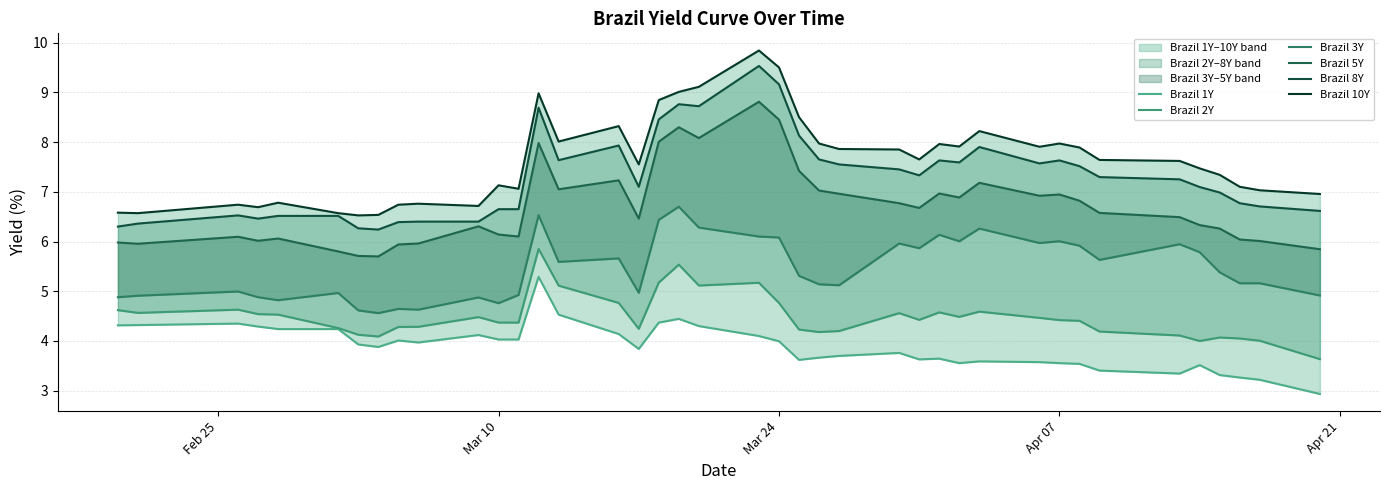

Reading right to left, extract all data points from this chart.

Brazil 1Y: 2.9	3.2	3.3	3.3	3.5	3.3	3.4	3.5	3.6	3.6	3.6	3.6	3.6	3.6	3.8	3.7	3.7	3.6	4.0	4.1	4.3	4.4	4.4	3.8	4.1	4.5	5.3	4.0	4.0	4.1	4.0	4.0	3.9	3.9	4.2	4.2	4.3	4.3	4.3	4.3
Brazil 2Y: 3.6	4.0	4.0	4.1	4.0	4.1	4.2	4.4	4.4	4.5	4.6	4.5	4.6	4.4	4.6	4.2	4.2	4.2	4.8	5.2	5.1	5.5	5.2	4.2	4.8	5.1	5.8	4.4	4.4	4.5	4.3	4.3	4.1	4.1	4.3	4.5	4.5	4.6	4.6	4.6
Brazil 3Y: 4.9	5.2	5.2	5.4	5.8	5.9	5.6	5.9	6.0	6.0	6.3	6.0	6.1	5.9	6.0	5.1	5.1	5.3	6.1	6.1	6.3	6.7	6.4	5.0	5.7	5.6	6.5	4.9	4.8	4.9	4.6	4.6	4.6	4.6	5.0	4.8	4.9	5.0	4.9	4.9
Brazil 5Y: 5.8	6.0	6.0	6.3	6.3	6.5	6.6	6.8	6.9	6.9	7.2	6.9	7.0	6.7	6.8	7.0	7.0	7.4	8.4	8.8	8.1	8.3	8.0	6.5	7.2	7.0	8.0	6.1	6.1	6.3	6.0	5.9	5.7	5.7	5.8	6.1	6.0	6.1	6.0	6.0
Brazil 8Y: 6.6	6.7	6.8	7.0	7.1	7.2	7.3	7.5	7.6	7.6	7.9	7.6	7.6	7.3	7.5	7.5	7.7	8.1	9.2	9.5	8.7	8.8	8.5	7.1	7.9	7.6	8.7	6.7	6.7	6.4	6.4	6.4	6.2	6.3	6.5	6.5	6.5	6.5	6.4	6.3
Brazil 10Y: 7.0	7.0	7.1	7.3	7.5	7.6	7.6	7.9	8.0	7.9	8.2	7.9	8.0	7.7	7.8	7.9	8.0	8.5	9.5	9.8	9.1	9.0	8.8	7.5	8.3	8.0	9.0	7.1	7.1	6.7	6.8	6.7	6.5	6.5	6.6	6.8	6.7	6.7	6.6	6.6